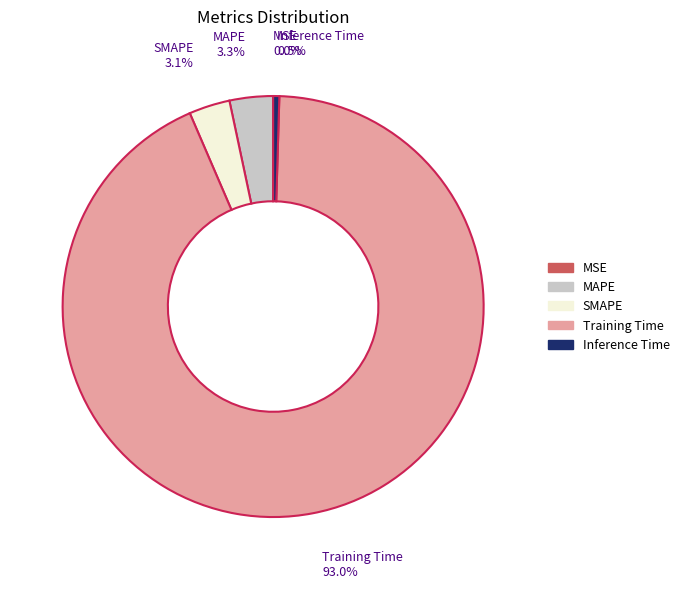

What is the largest slice in the pie chart?

Training Time